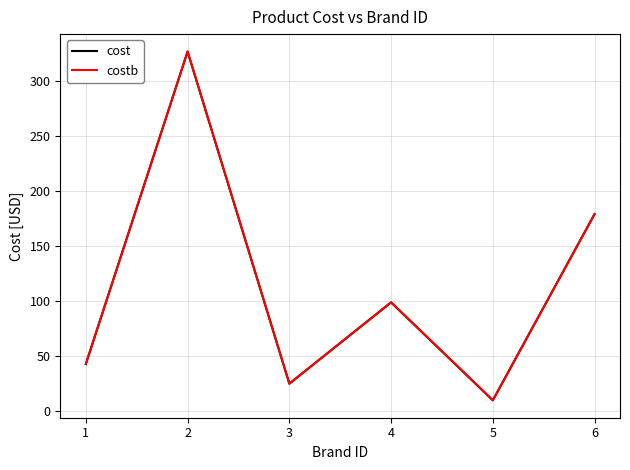

Does the chart display data point markers on the line(s)?

No